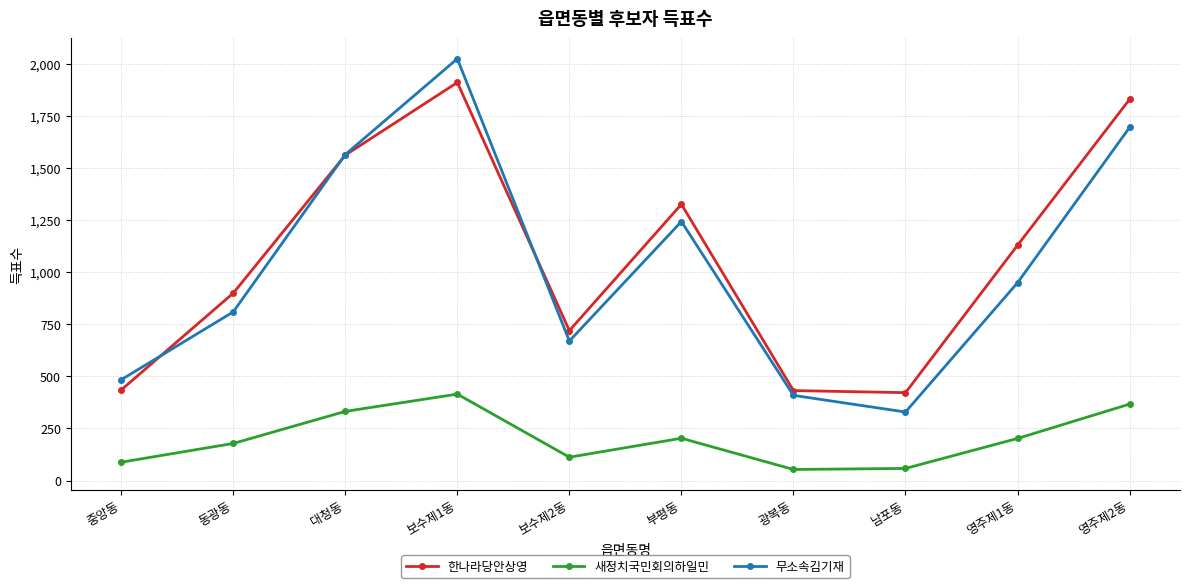

At which label does 새정치국민회의하일민 first exceed 202?

대청동